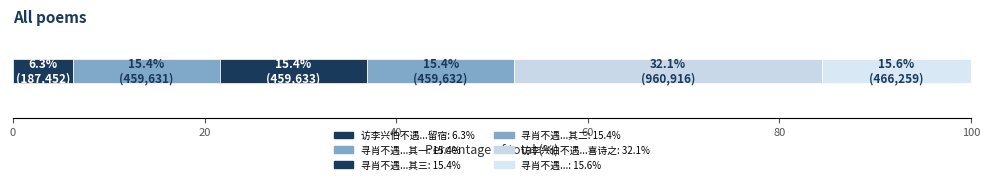

Count the number of data series in this chart.

6